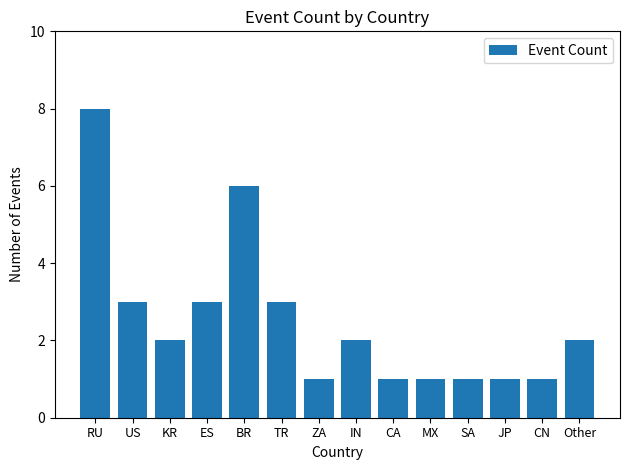

Reading left to right, what are all the values shown in this chart?

RU=8	US=3	KR=2	ES=3	BR=6	TR=3	ZA=1	IN=2	CA=1	MX=1	SA=1	JP=1	CN=1	Other=2